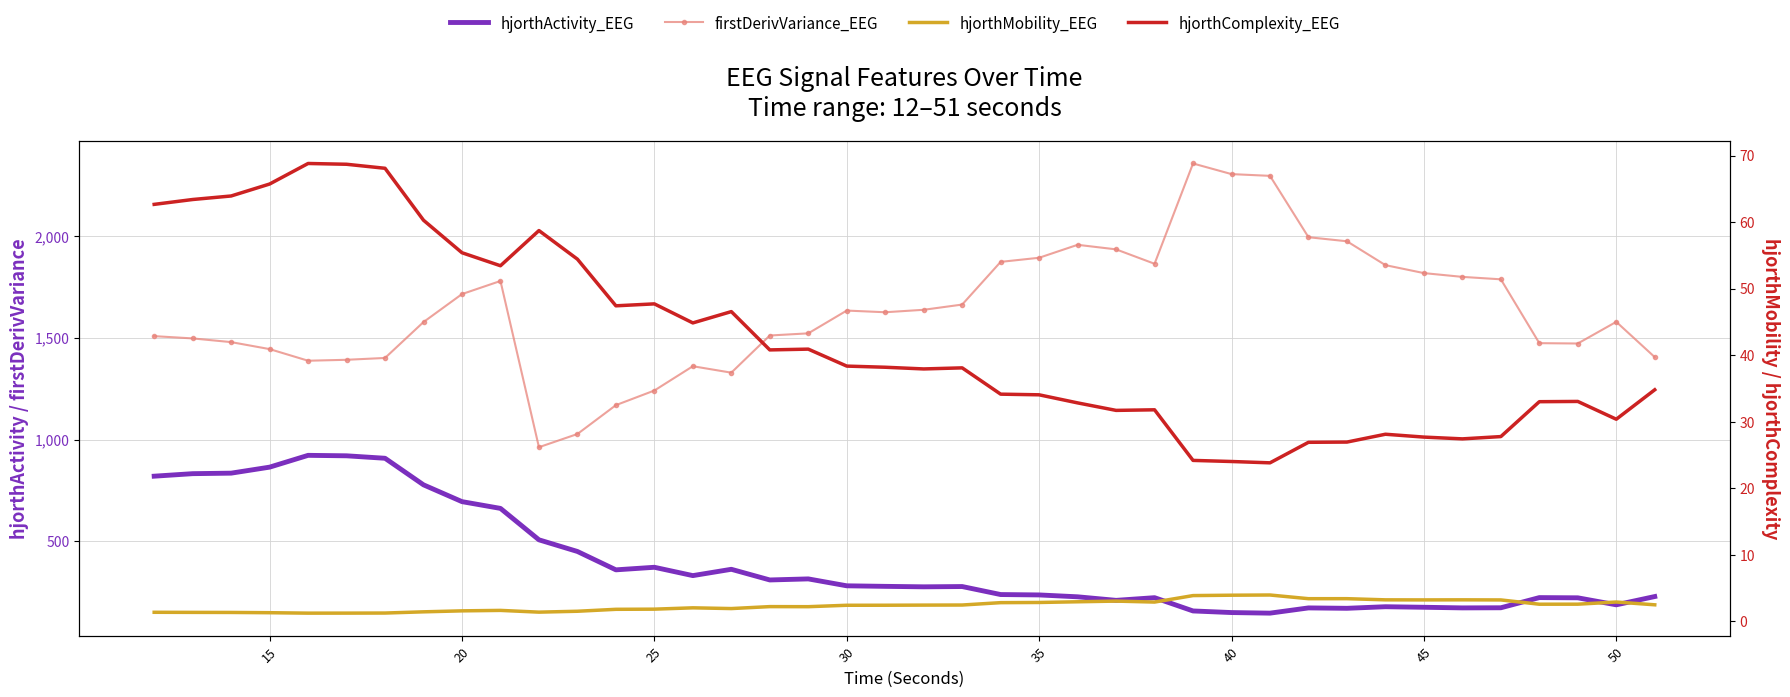

Reading left to right, extract all data points from this chart.

hjorthActivity_EEG: 820.0	832.4	834.9	864.4	922.4	920.2	908.1	777.5	694.9	661.7	507.3	450.0	359.7	372.3	331.4	362.4	310.0	315.2	281.3	278.6	276.3	277.7	238.3	236.4	227.2	209.8	222.9	157.7	149.8	146.9	172.6	170.7	178.4	175.8	172.7	173.3	223.3	222.2	187.8	228.5
firstDerivVariance_EEG: 1508.2	1497.1	1478.9	1444.6	1387.4	1392.0	1401.1	1577.5	1715.0	1779.3	962.4	1027.3	1169.1	1241.0	1360.4	1328.7	1511.4	1522.0	1633.9	1625.7	1637.8	1663.5	1873.3	1893.4	1957.1	1934.7	1863.9	2356.8	2304.6	2296.0	1994.5	1974.5	1857.2	1818.1	1799.5	1787.5	1473.8	1472.1	1578.5	1405.1
hjorthMobility_EEG: 1.4	1.3	1.3	1.3	1.2	1.2	1.2	1.4	1.6	1.6	1.4	1.5	1.8	1.8	2.0	1.9	2.2	2.2	2.4	2.4	2.4	2.4	2.8	2.8	2.9	3.0	2.9	3.9	3.9	4.0	3.4	3.4	3.2	3.2	3.2	3.2	2.6	2.6	2.9	2.5
hjorthComplexity_EEG: 62.7	63.4	63.9	65.7	68.8	68.7	68.1	60.3	55.4	53.4	58.7	54.4	47.4	47.7	44.8	46.5	40.8	40.9	38.4	38.2	37.9	38.1	34.1	34.0	32.8	31.7	31.8	24.2	24.0	23.8	26.9	26.9	28.1	27.7	27.4	27.8	33.0	33.0	30.4	34.8